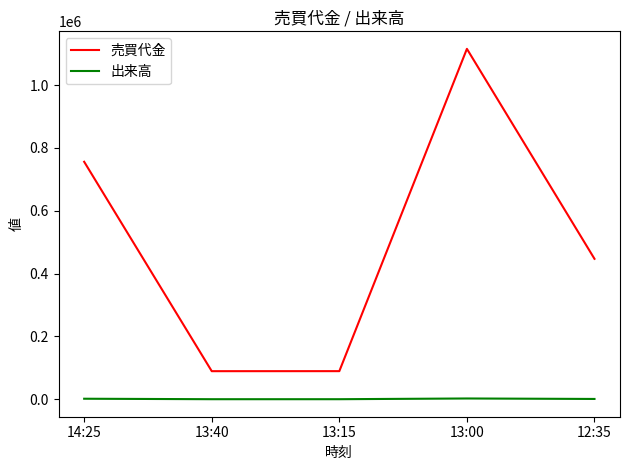

What is the total value across all series at 14:25?

757600